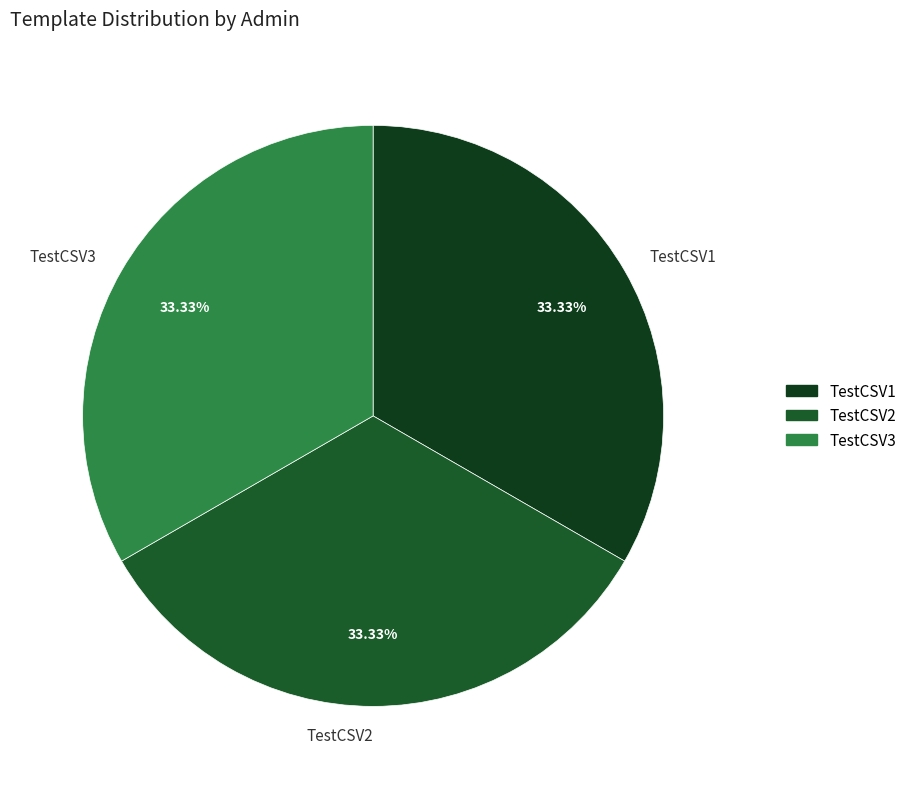

Combined, do TestCSV2 and TestCSV1 account for over 50%?

Yes